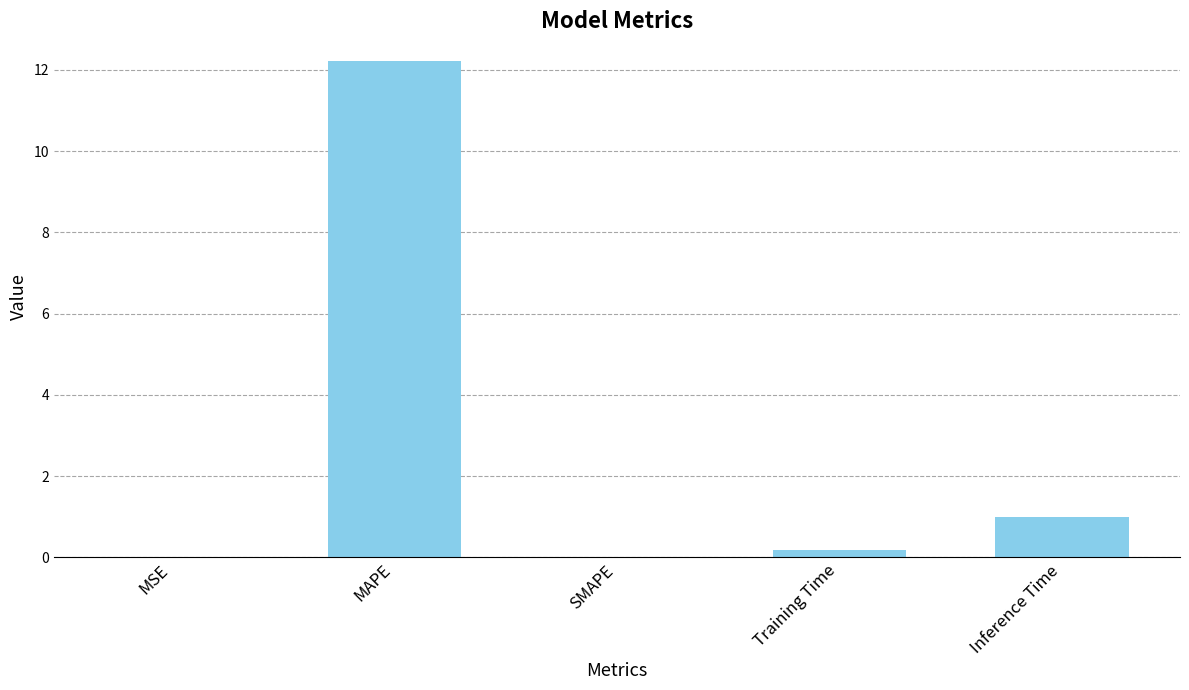

Which has a higher value, MSE or Training Time?

Training Time